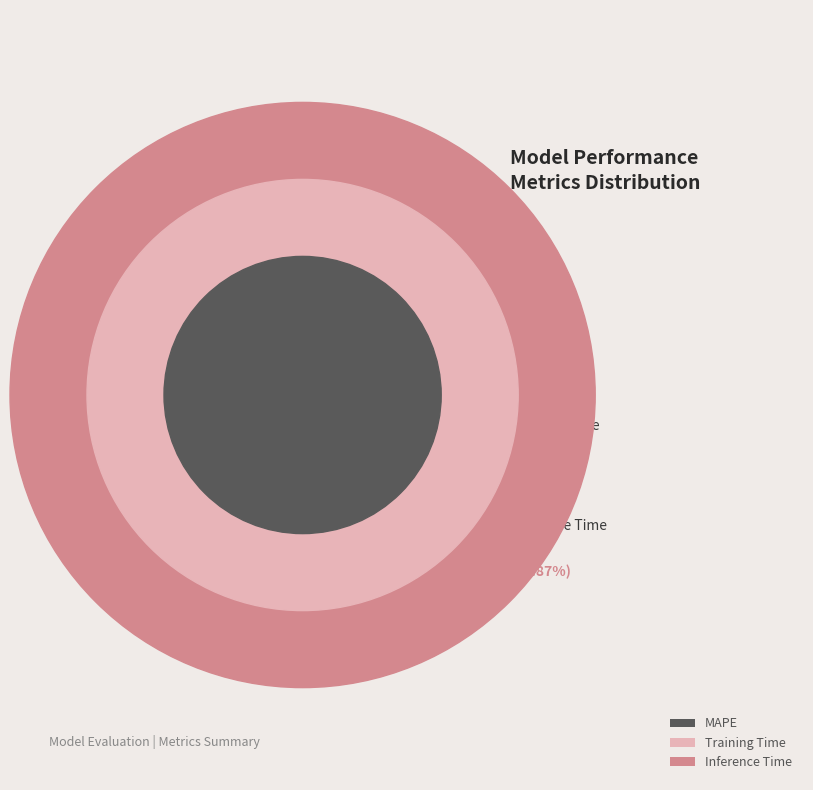

Count the number of slices in the pie.

3